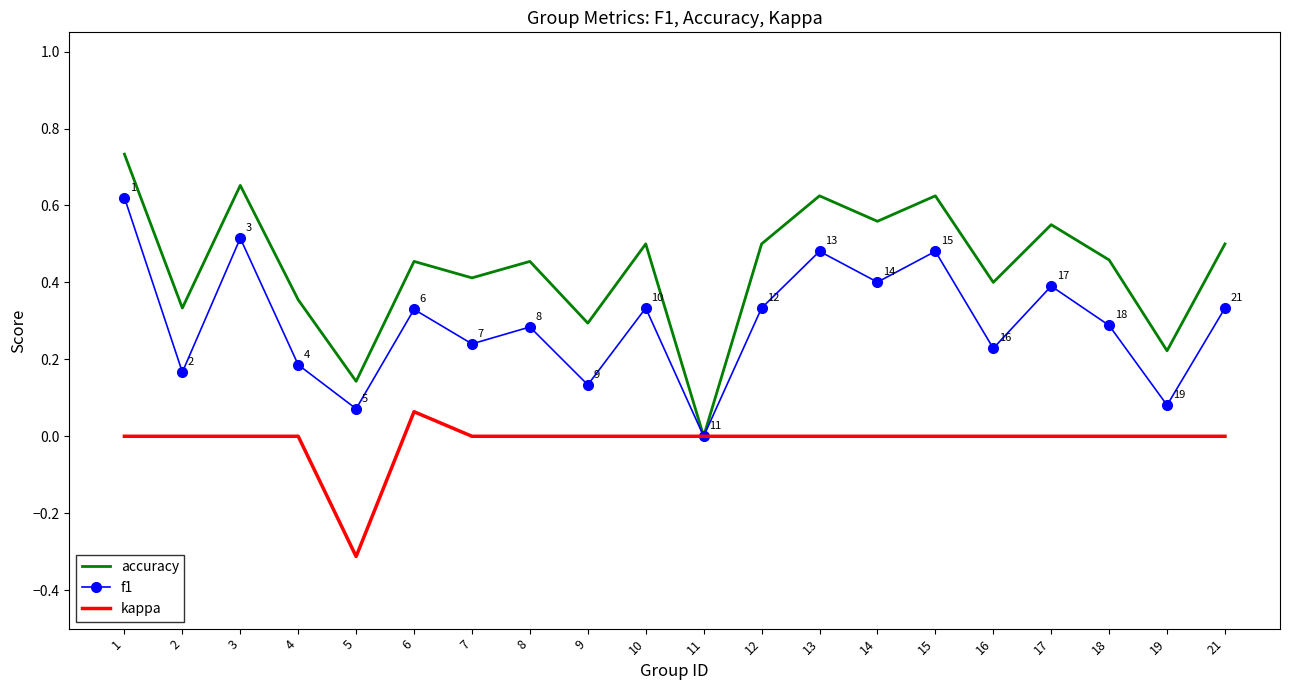

Which series has the widest spread of values?

accuracy